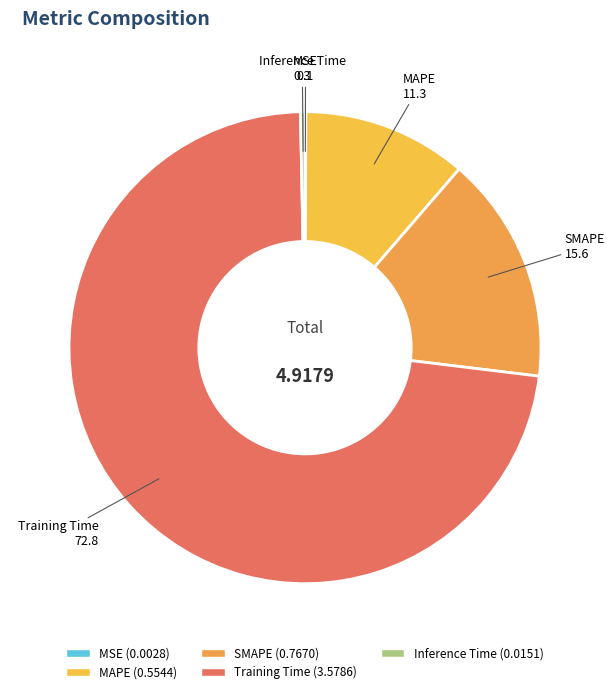

Which category has the biggest portion of the pie?

Training Time